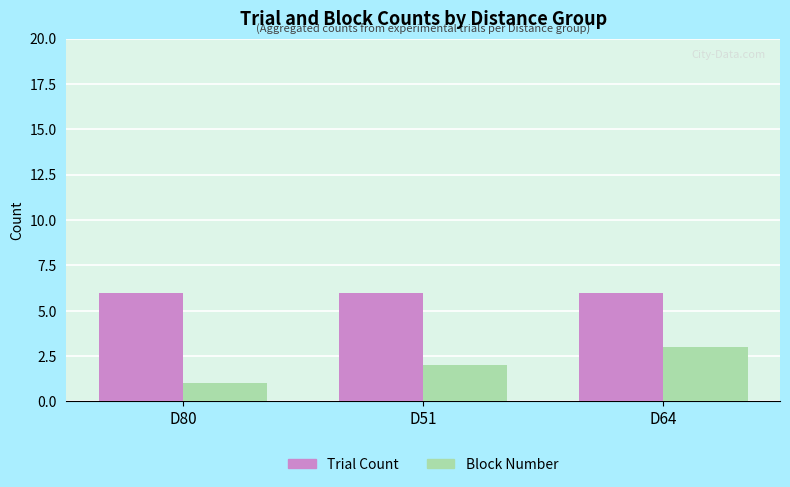

Reading left to right, list all the values displayed in this chart.

Trial Count: D80=6	D51=6	D64=6
Block Number: D80=1	D51=2	D64=3